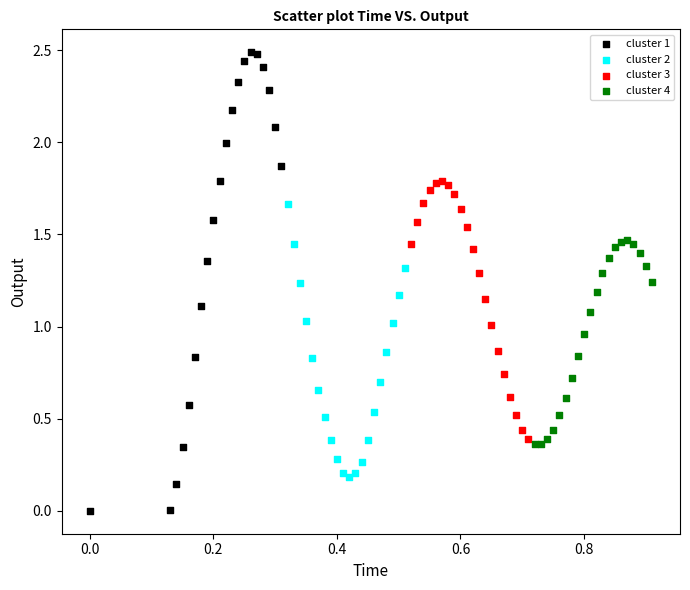

Which series reaches the maximum Y coordinate?

cluster 1